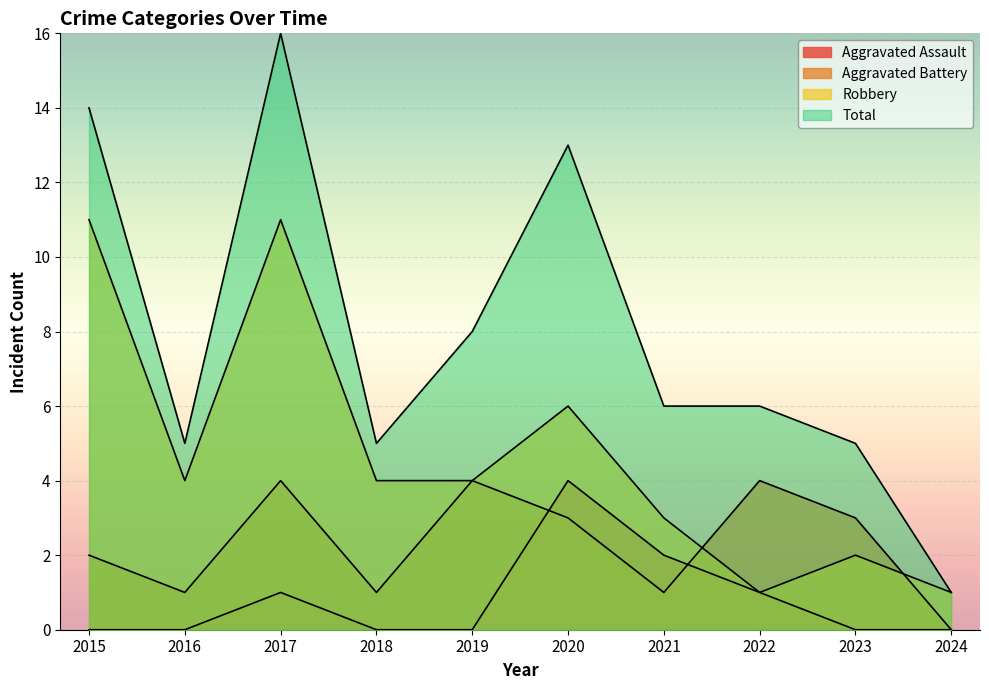

Is the value of Aggravated Battery at 2019 greater than the value of Aggravated Assault at 2023?

Yes